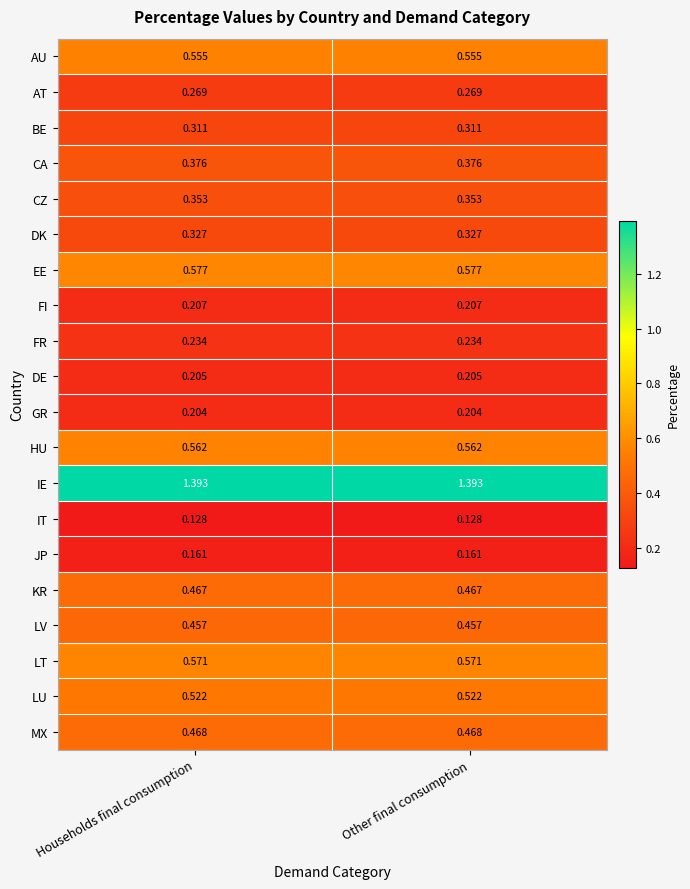

At how many categories does at least one series exceed 1?

2